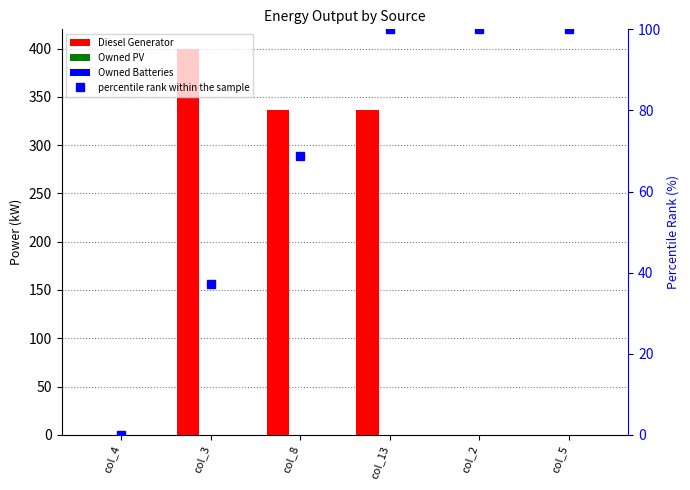

What is the label of the 6th bar from the left?

col_5